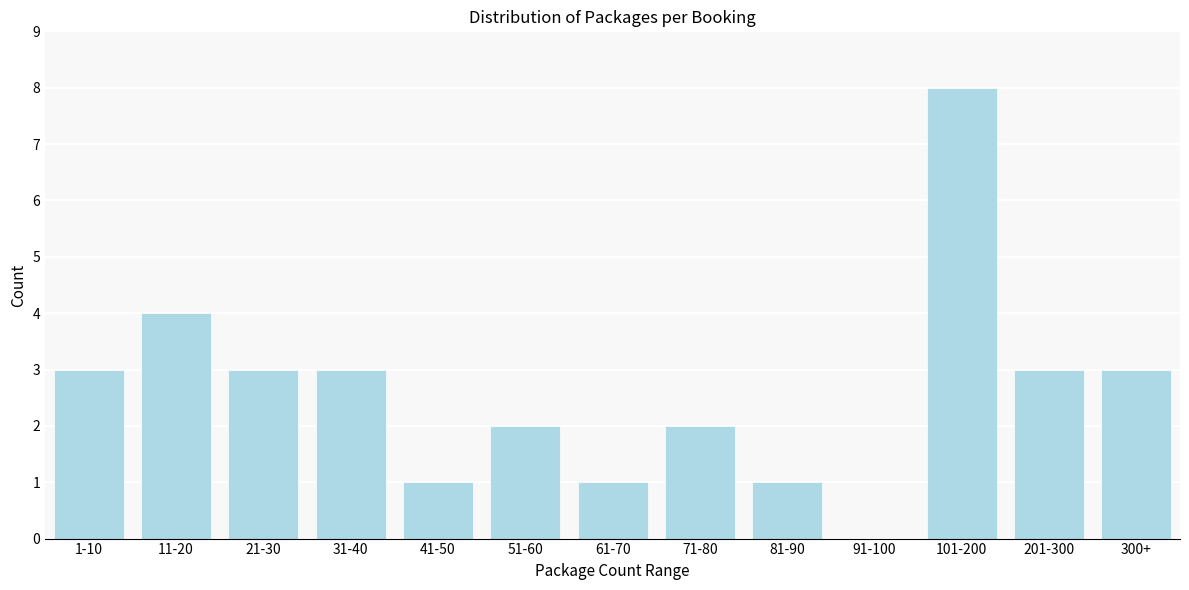

Reading left to right, extract all data points from this chart.

1-10=3	11-20=4	21-30=3	31-40=3	41-50=1	51-60=2	61-70=1	71-80=2	81-90=1	91-100=0	101-200=8	201-300=3	300+=3